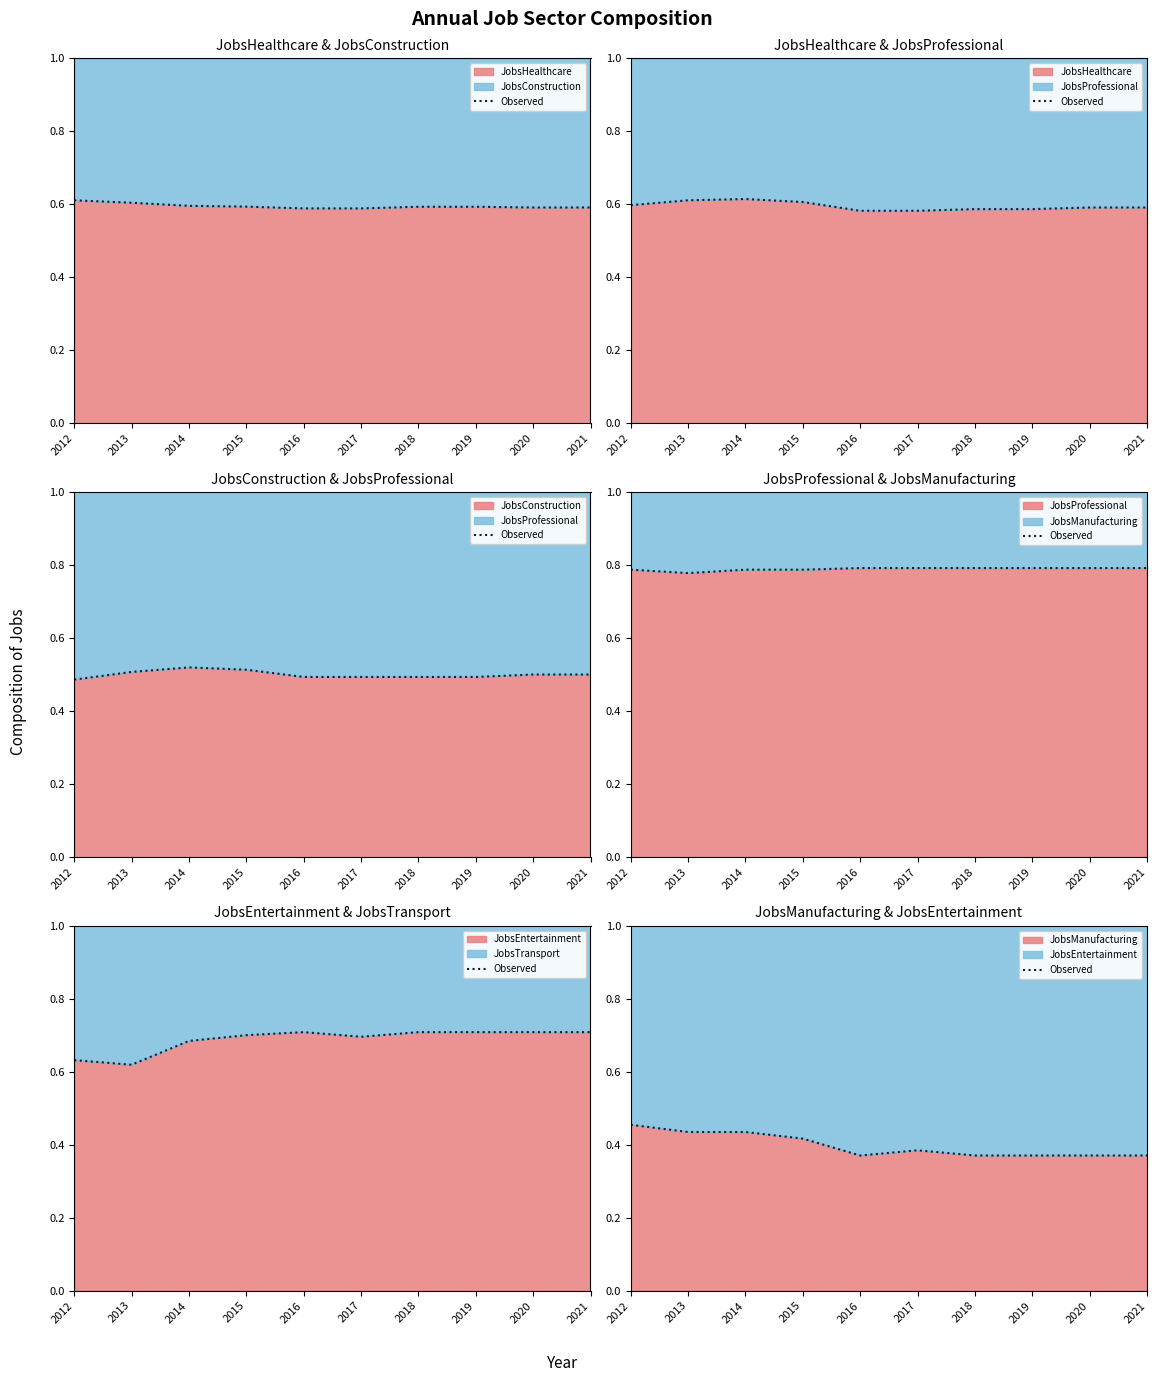

Which has a higher value, 2013 or 2015?

2013